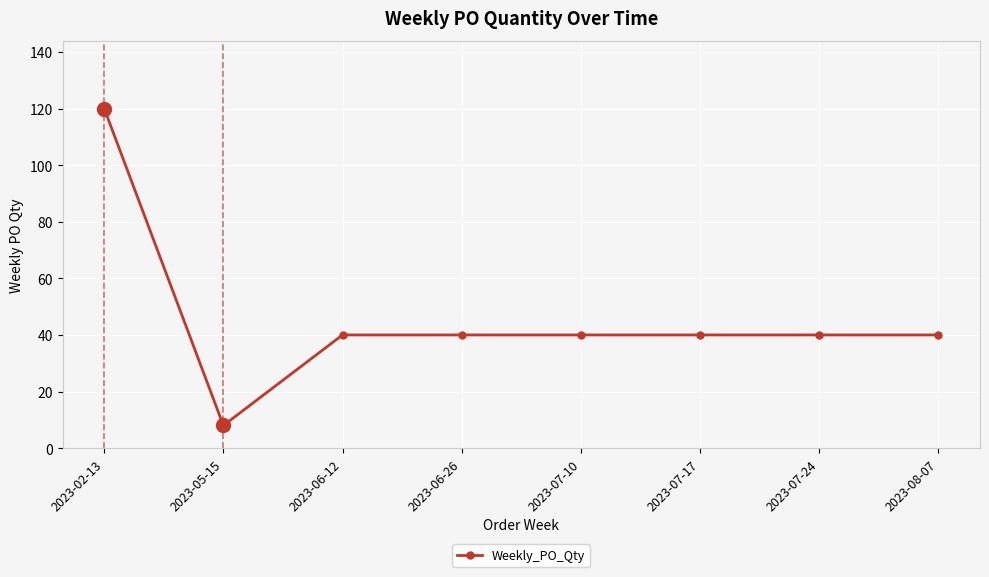

What is the sum of the values at 2023-07-17 and 2023-02-13?

160